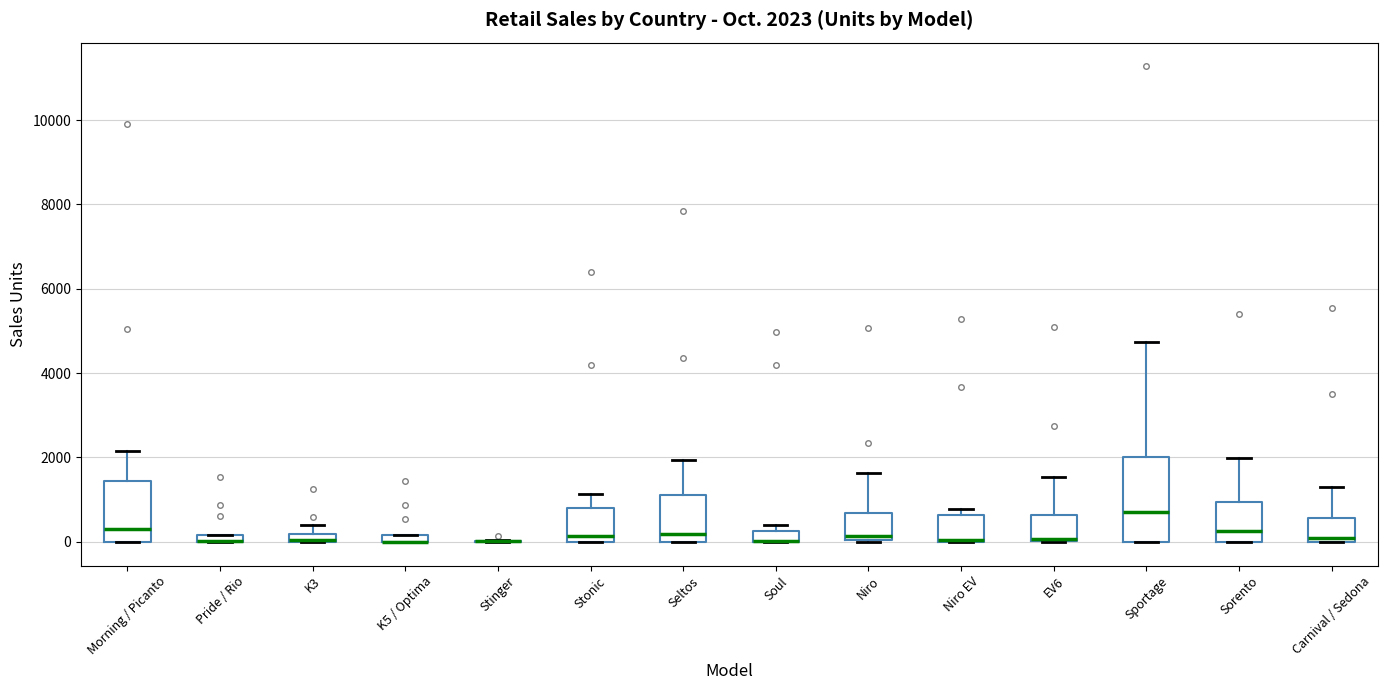

Which box is the tallest, from its lower edge to its upper edge?

Sportage